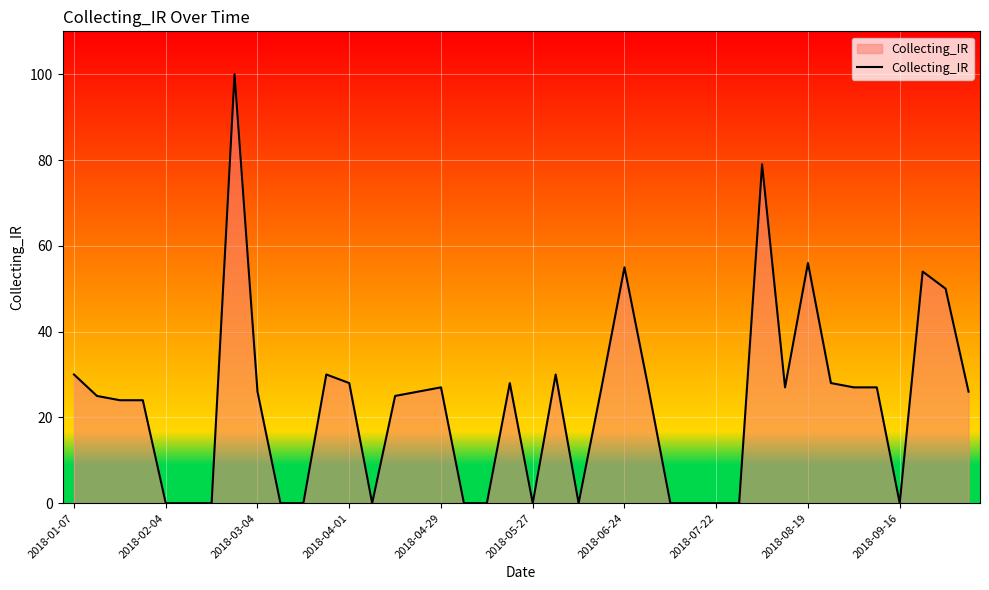

What is the difference between the maximum and minimum values?

100